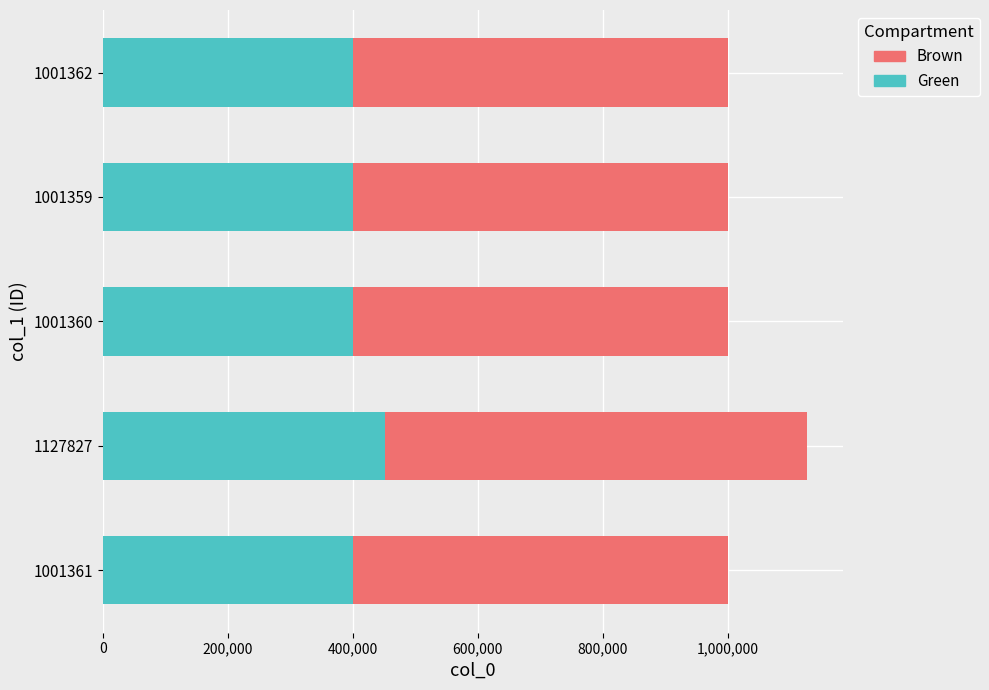

How many values in the Green series are below 400544?

1